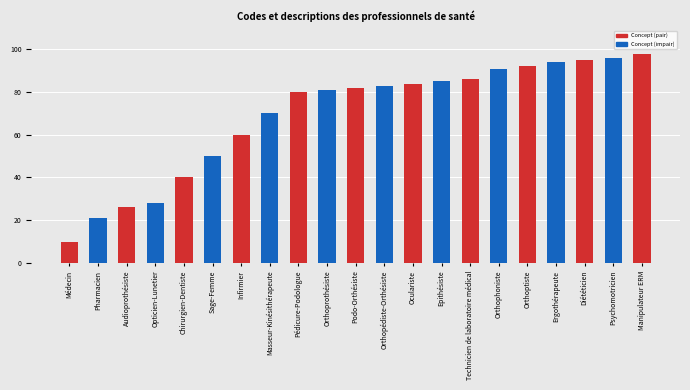

True or false: the data shows 21 at Psychomotricien.

False